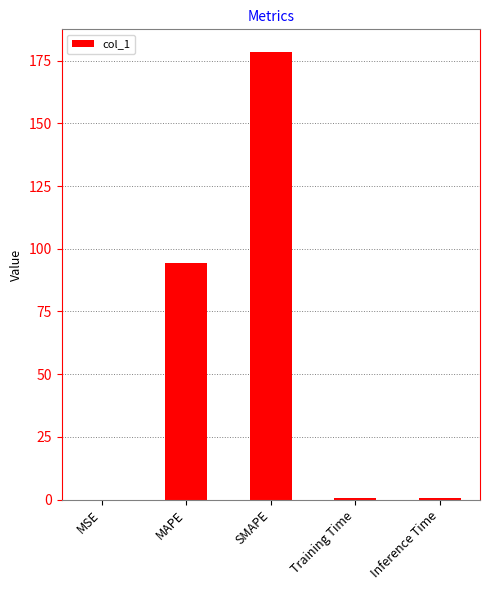

Between Training Time and SMAPE, which is larger?

SMAPE